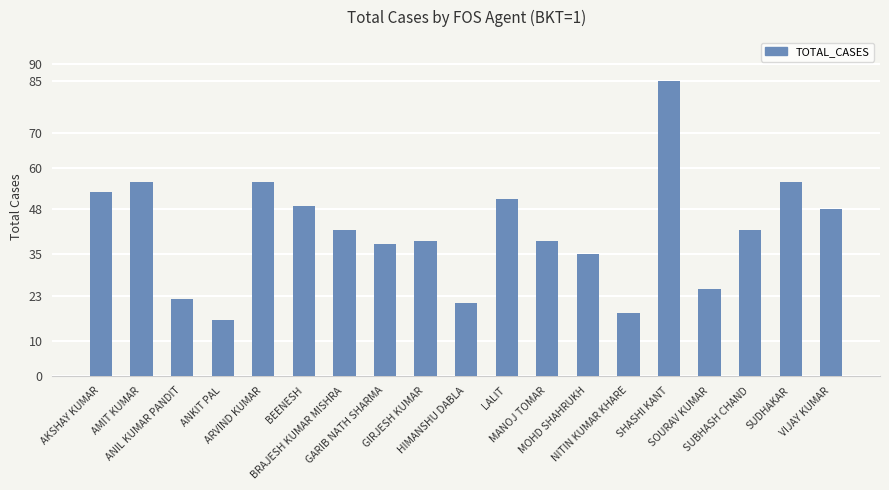

Which has a higher value, VIJAY KUMAR or SOURAV KUMAR?

VIJAY KUMAR